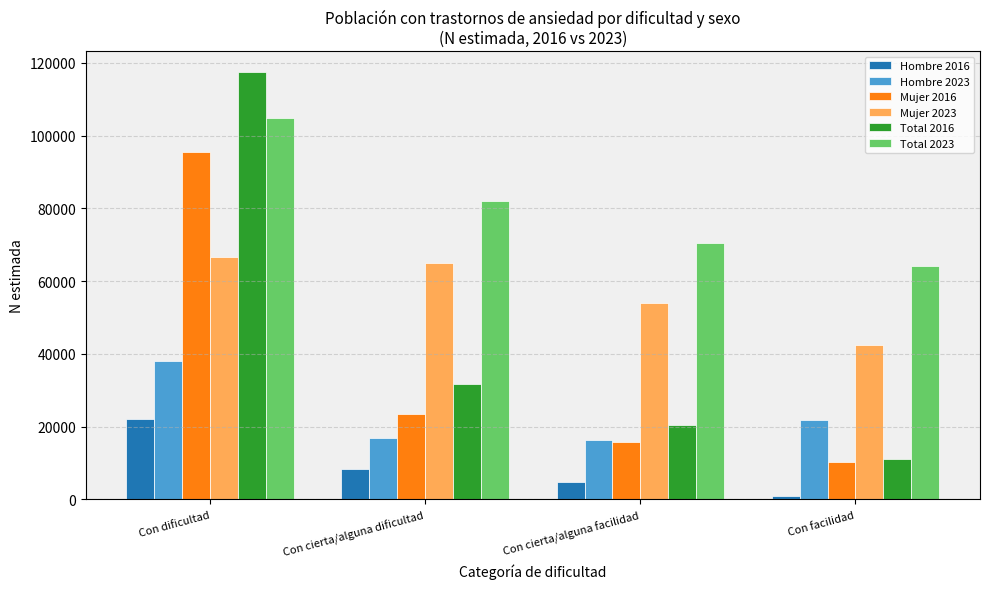

Which series has the widest spread of values?

Total 2016